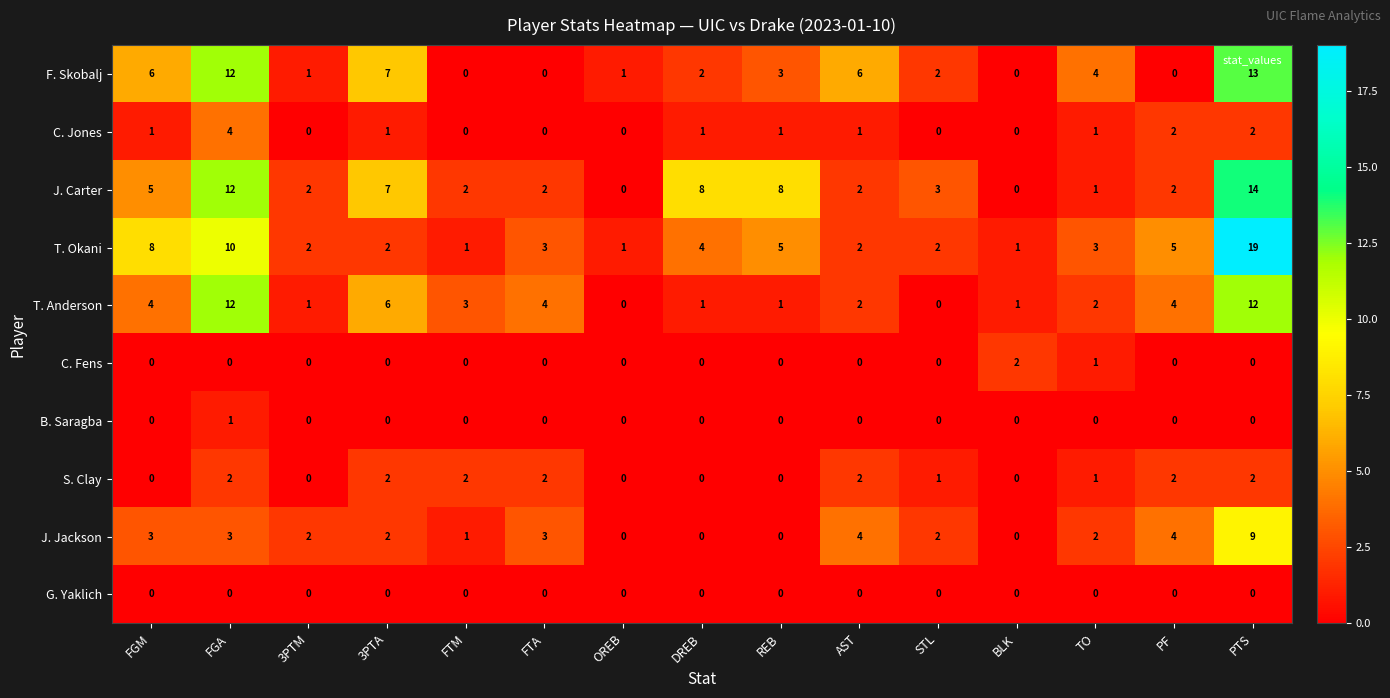

Is the value of S. Clay at AST greater than the value of B. Saragba at REB?

Yes